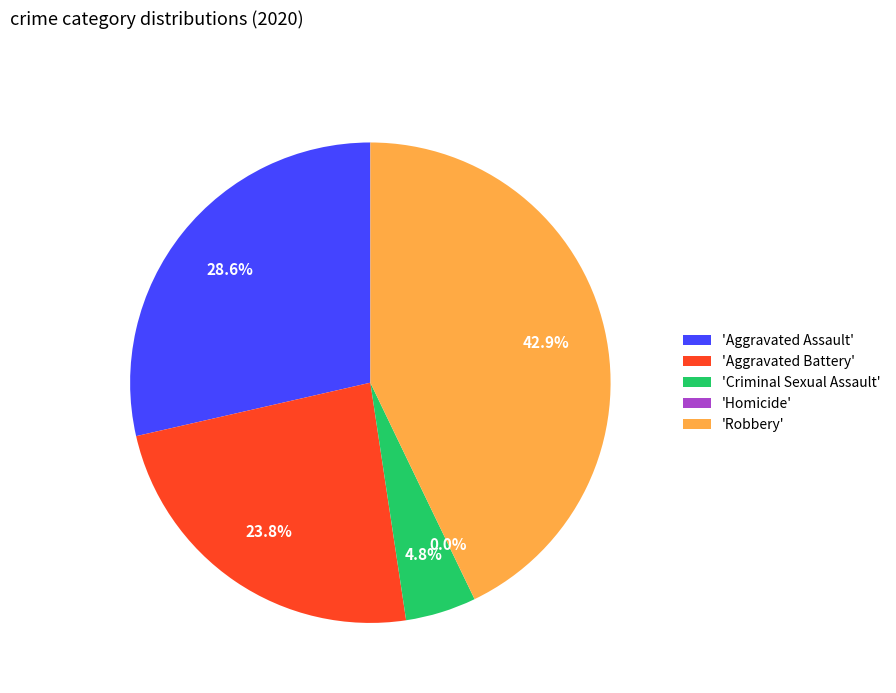

To the nearest percent, what portion does Criminal Sexual Assault represent?

5%